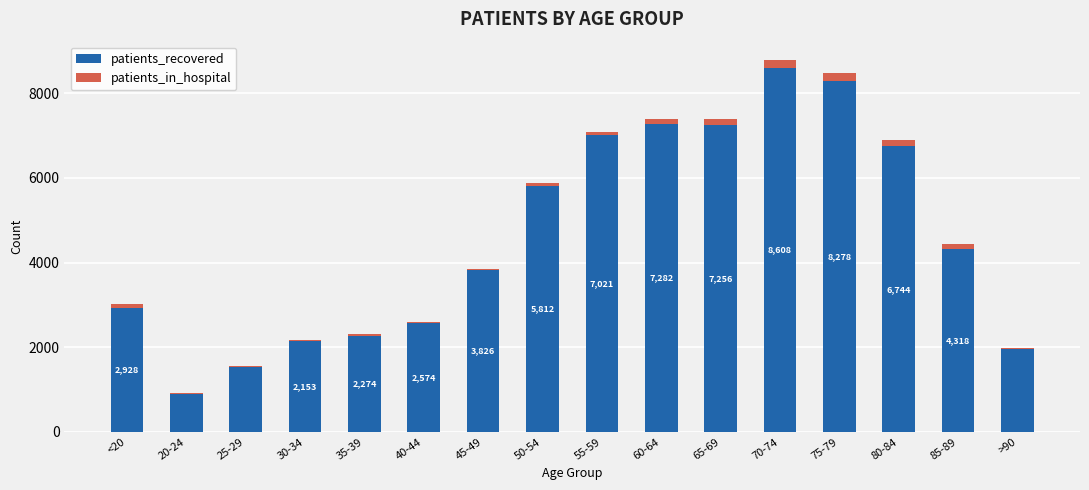

The value of patients_recovered at 55-59 is 11972. True or false?

False